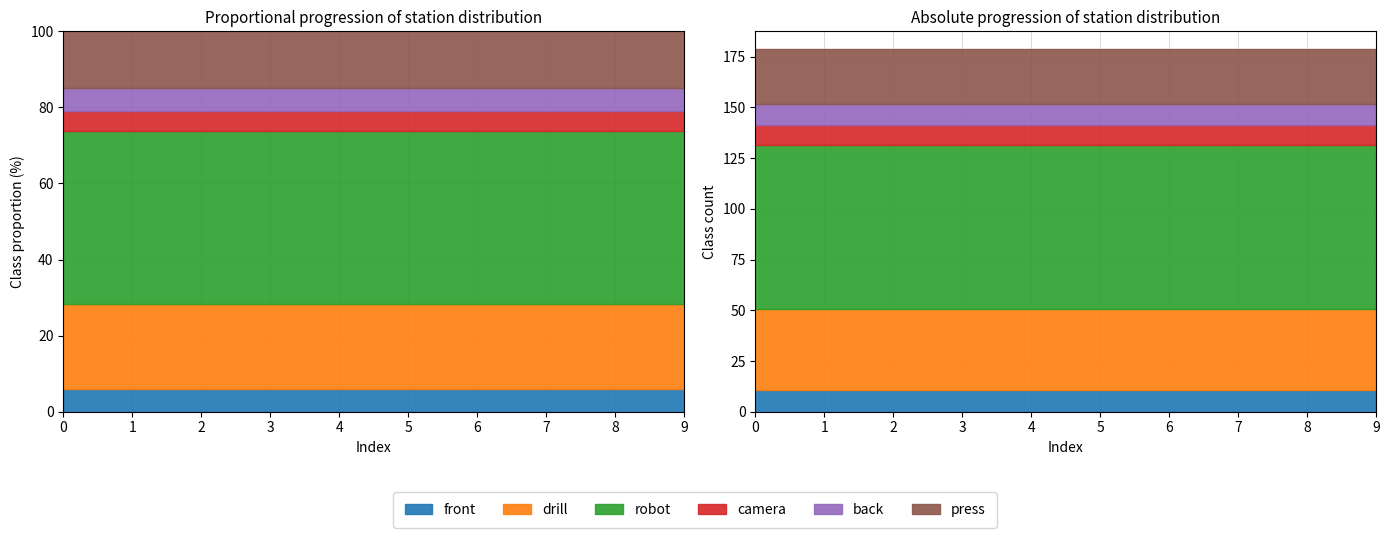

True or false: drill has a value of 57.7 at 8.

False